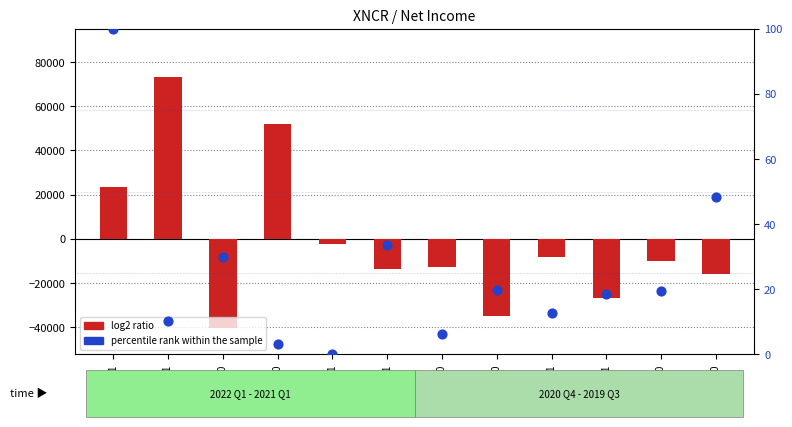

What is the total value across all series at 2022-03-31?

23700.0